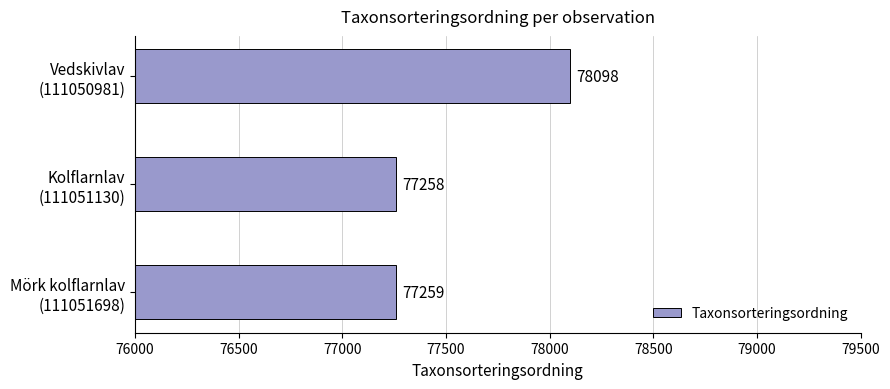

How many bars are there in total?

3